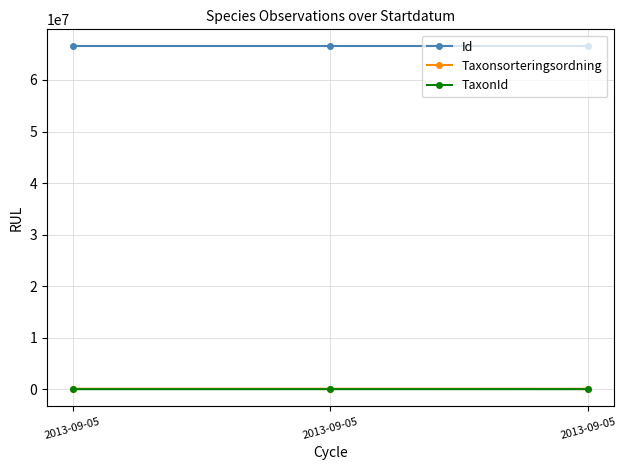

Reading left to right, extract all data points from this chart.

Id: 66502766	66502767	66502765
Taxonsorteringsordning: 89403	89410	78569
TaxonId: 1205	5432	6458